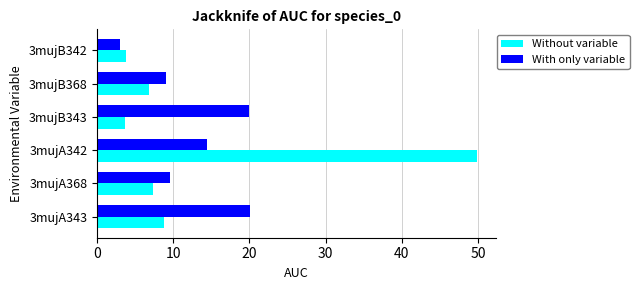

At how many categories does at least one series exceed 12?

3